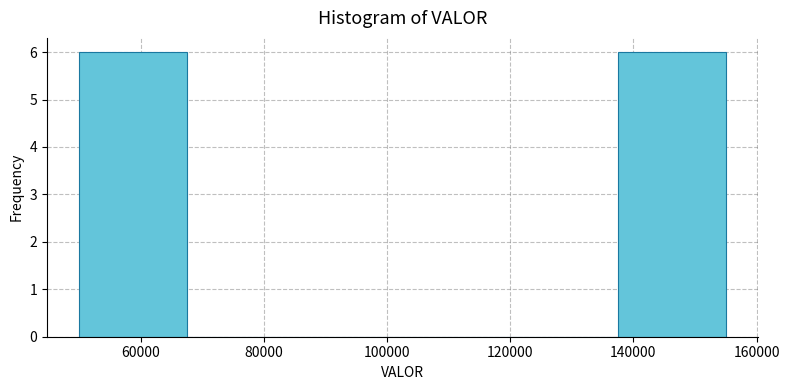

What is the height of the bar covering 137500 to 155000 on the x-axis? Neither the bar edges nor the heights are printed on the chart, so give them approximately, as read against the axes.

6